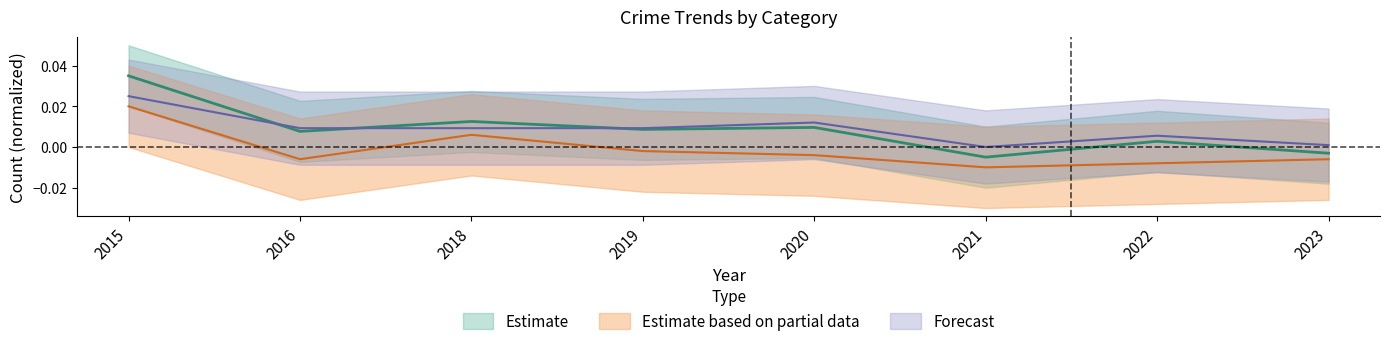

True or false: Robbery and Total intersect in this chart.

False